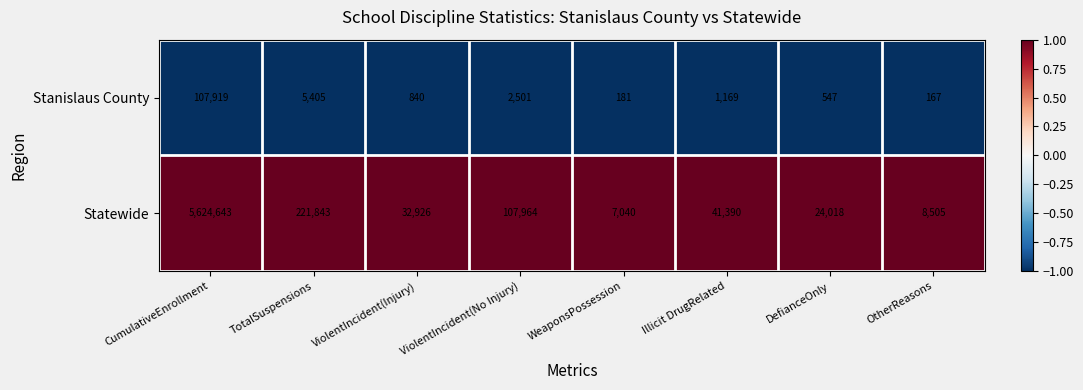

Between CumulativeEnrollment and Illicit DrugRelated, which series saw the biggest shift?

Statewide